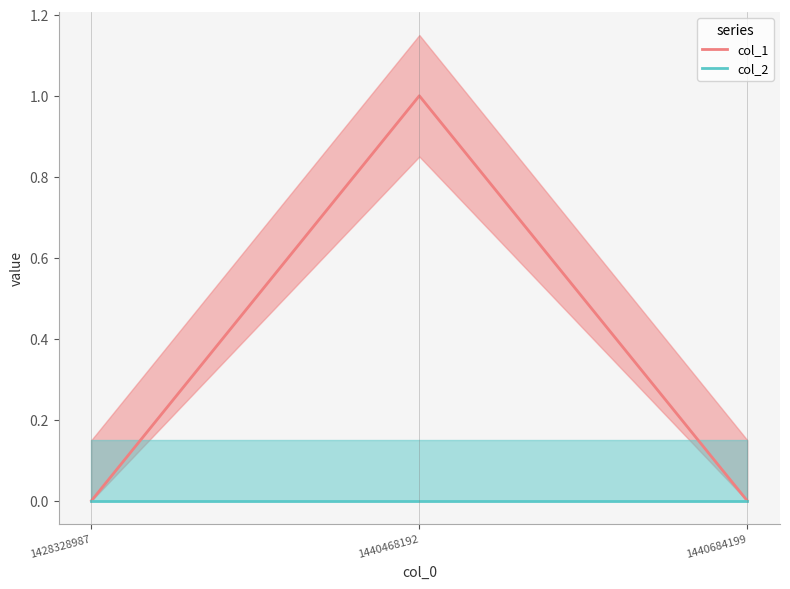

Rank the categories by col_1 value from lowest to highest.

1428328987, 1440684199, 1440468192